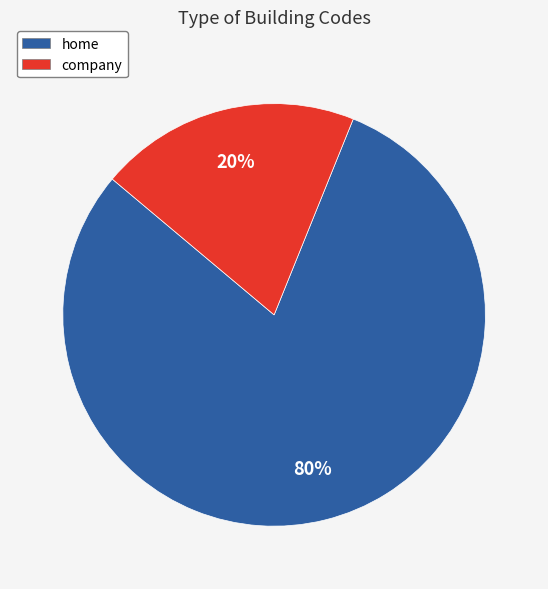

Rank the categories by value from lowest to highest.

company, home